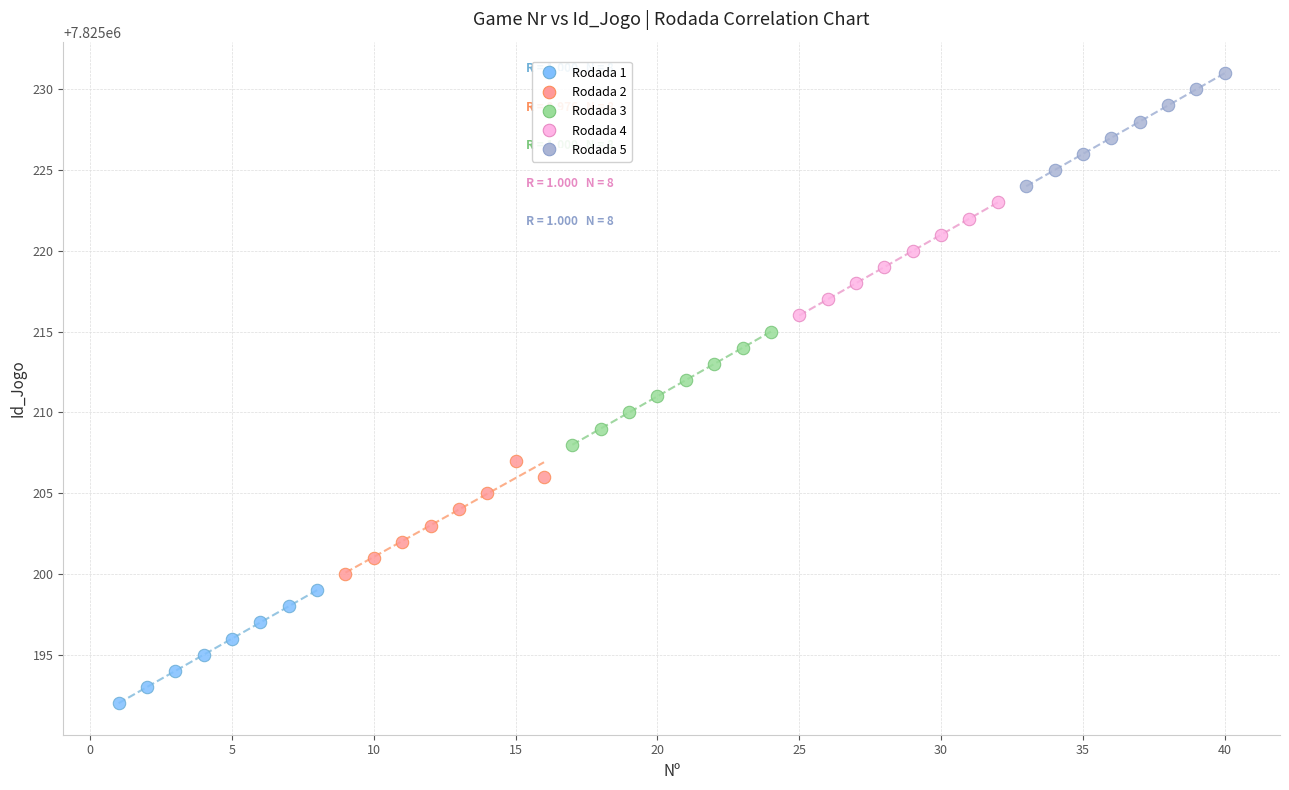

Which series contains the lowest Y value?

Rodada 1